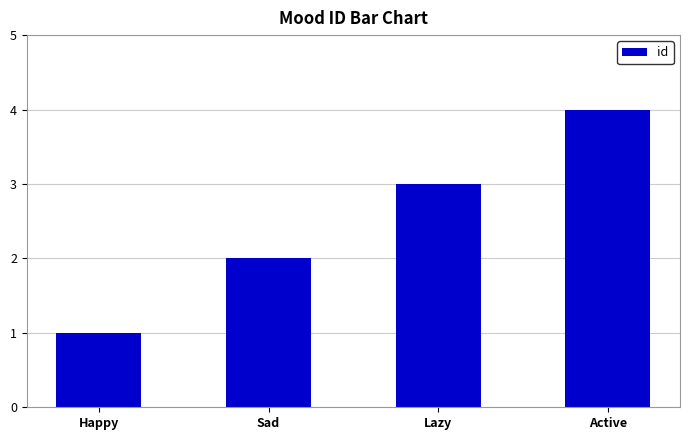

Which category has the highest value across all series?

Active